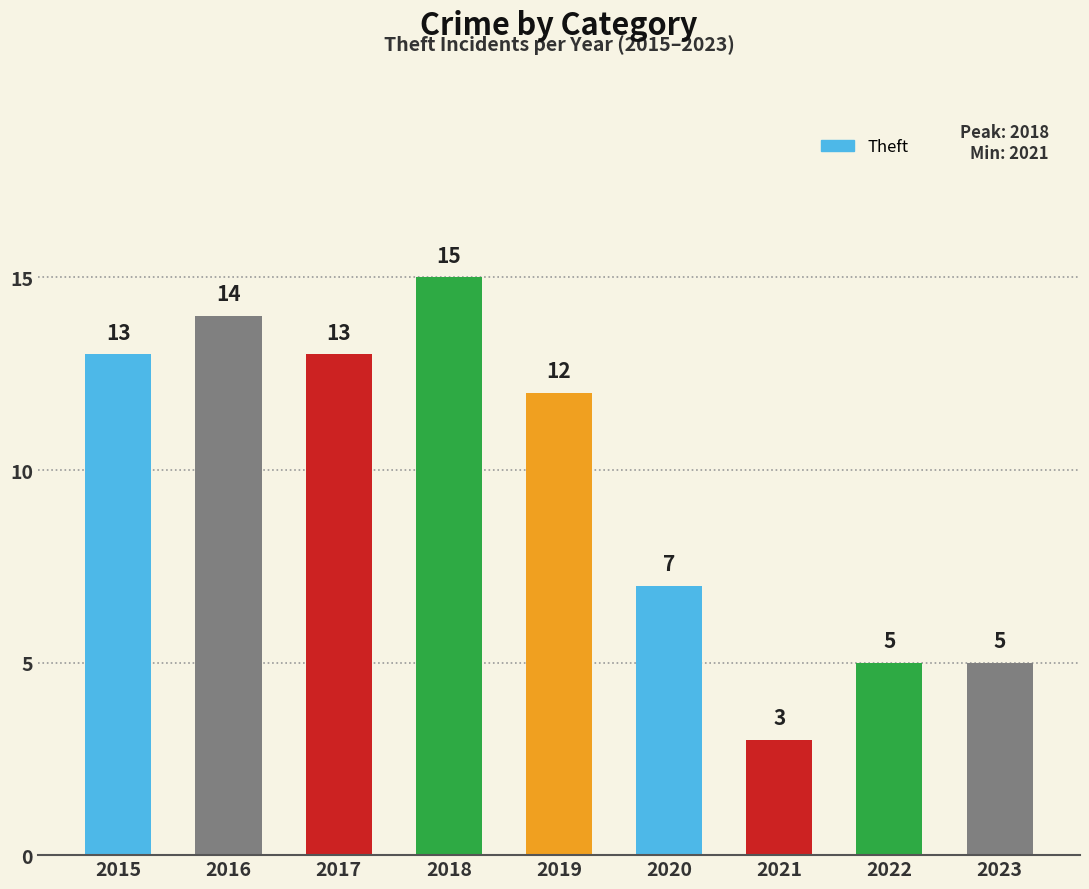

True or false: the data shows 5 at 2022.

True